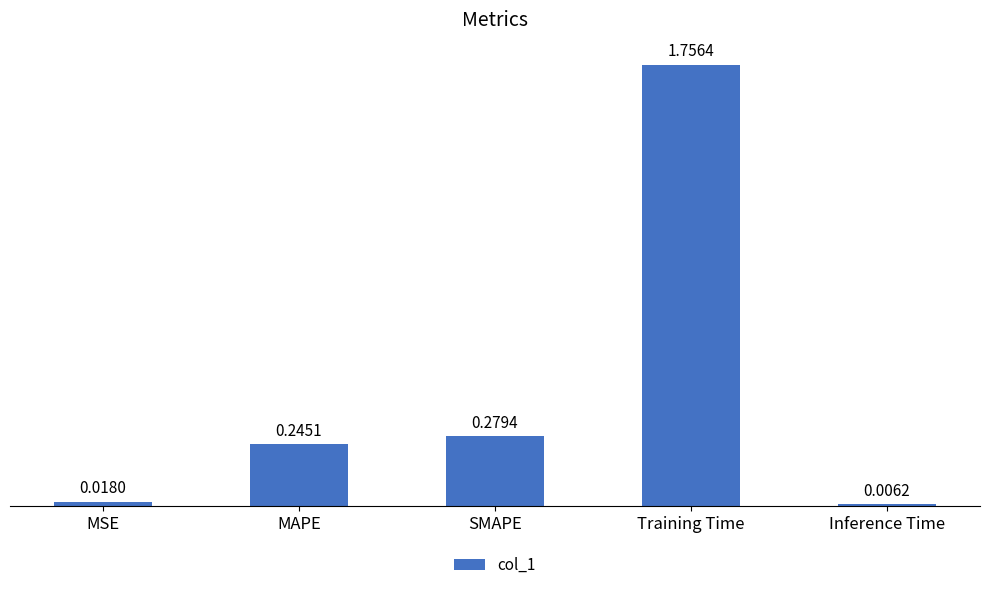

Which has a higher value, SMAPE or Training Time?

Training Time